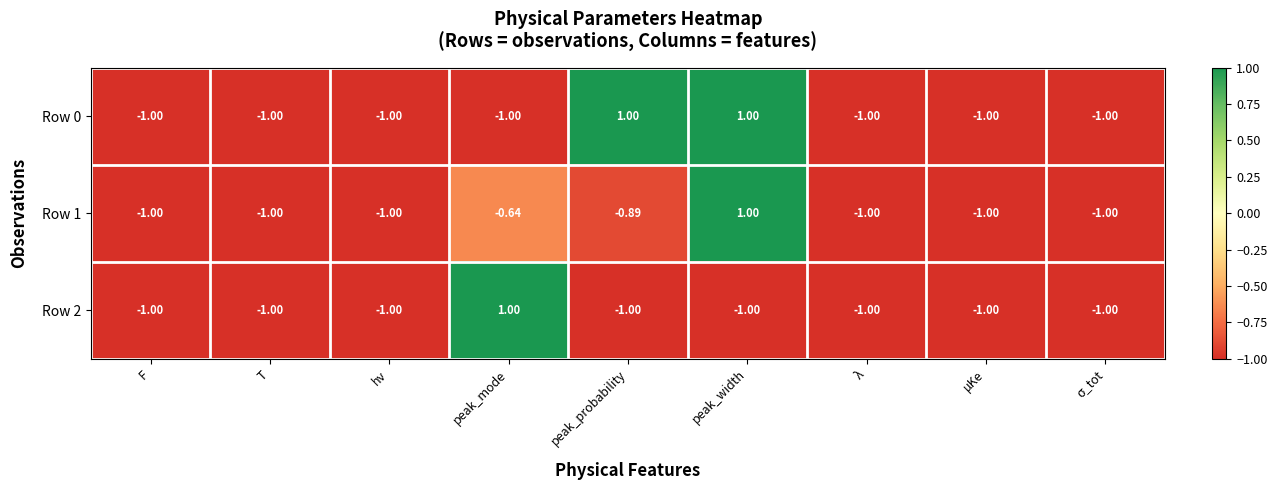

Which series has the largest total across all categories?

Row 0